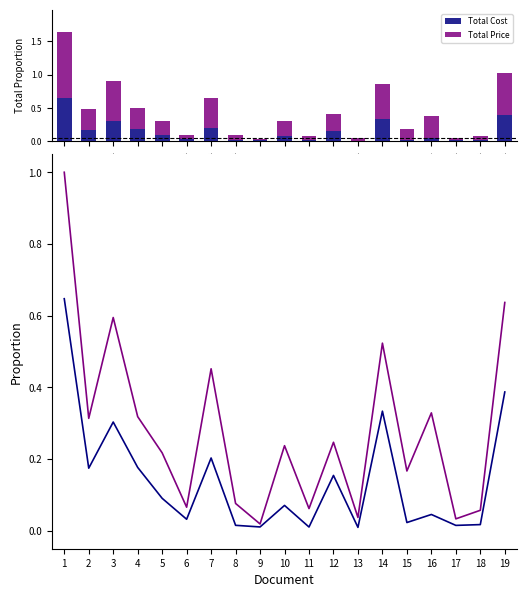

Which series has the widest spread of values?

Total Price